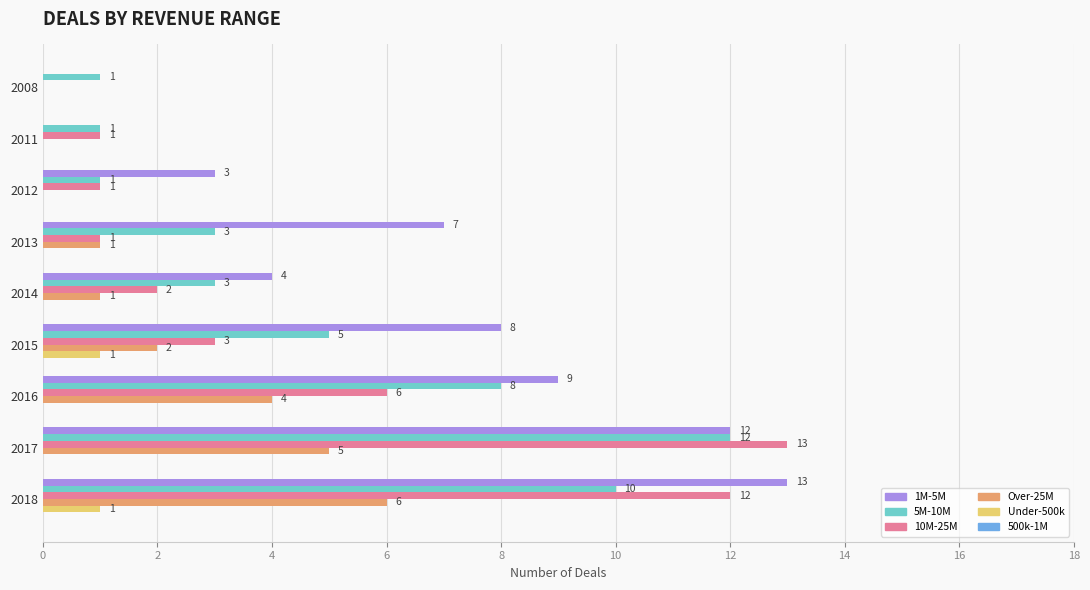

What is the sum of all 1M-5M values?

56